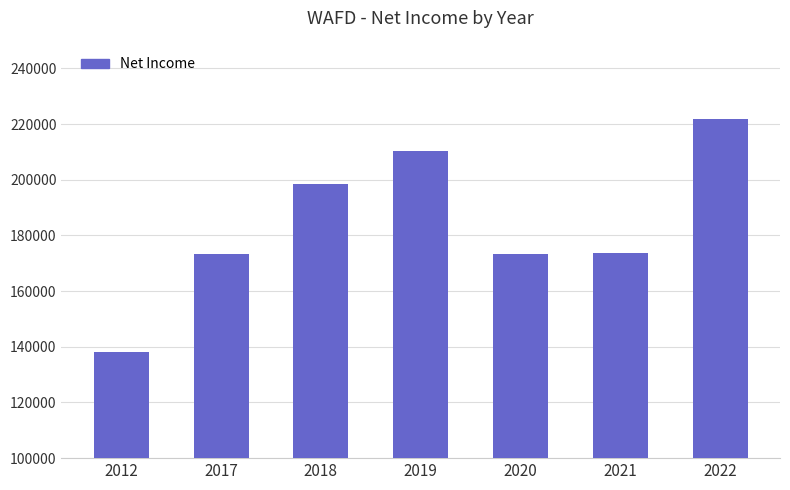

What is the difference between the values at 2018 and 2012?

60300